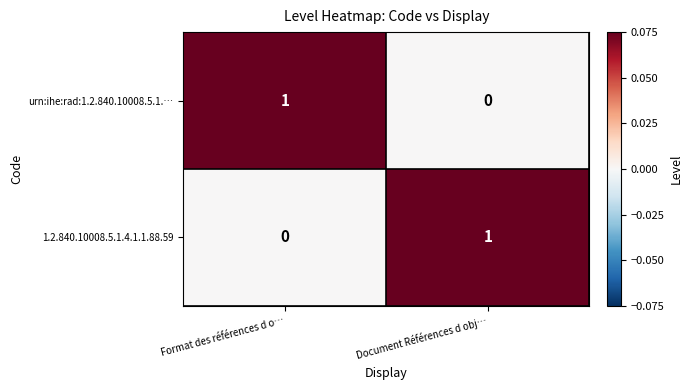

Rank the categories by 1.2.840.10008.5.1.4.1.1.88.59 value from lowest to highest.

Format des références d o…, Document Références d obj…